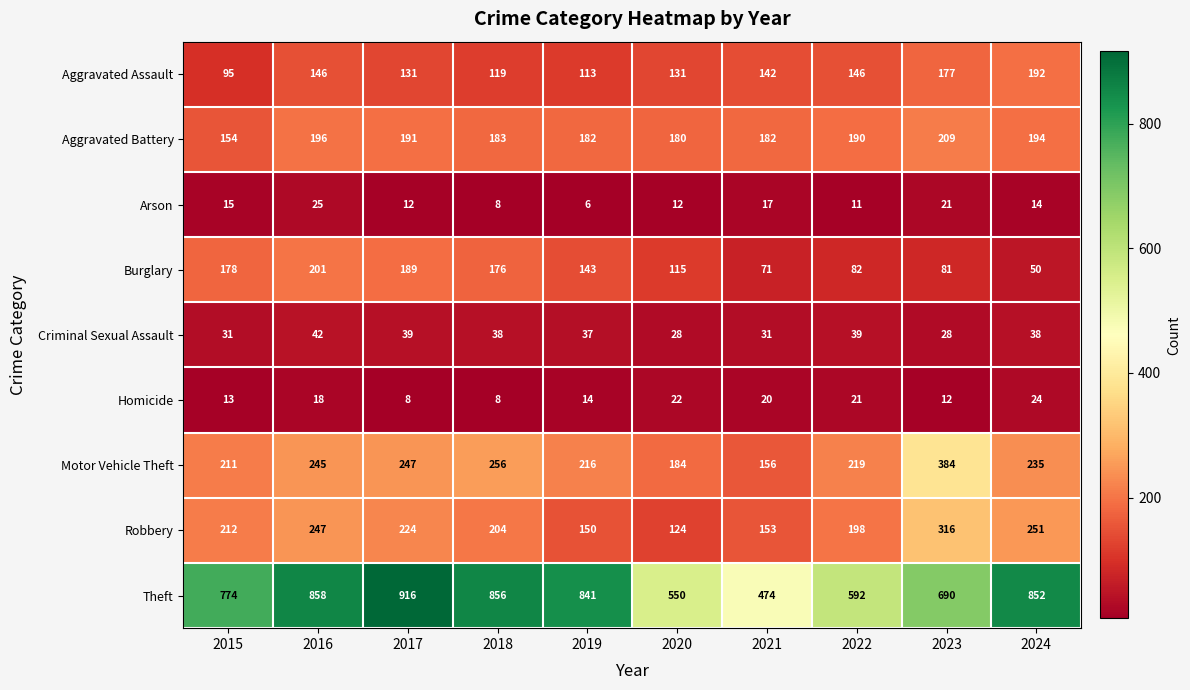

Which series has the largest range (max minus min)?

Theft